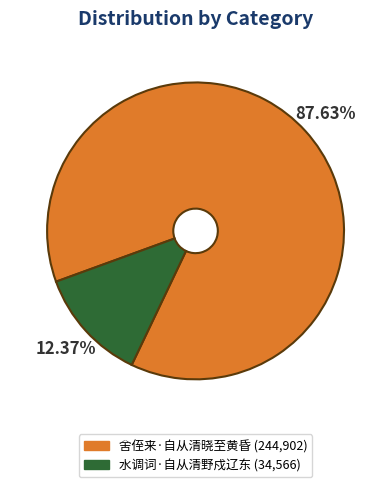

What percentage do 水调词·自从清野戍辽东 and 舍侄来·自从清晓至黄昏 together represent?

100.0%